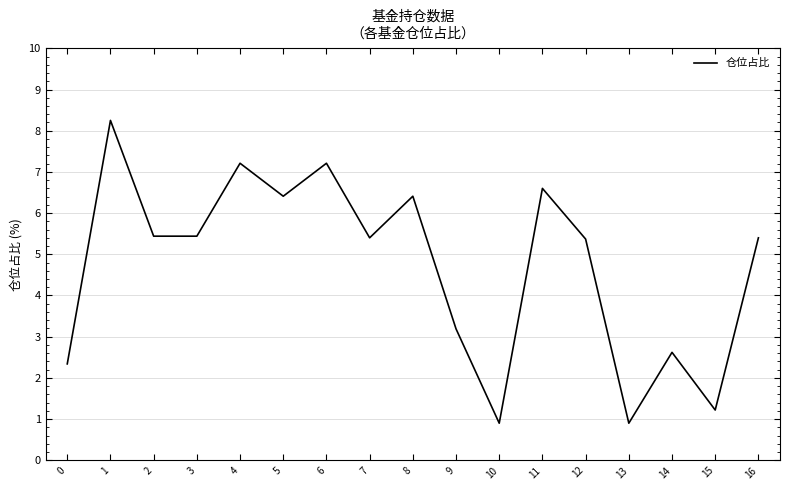

Which category has the highest value across all series?

1